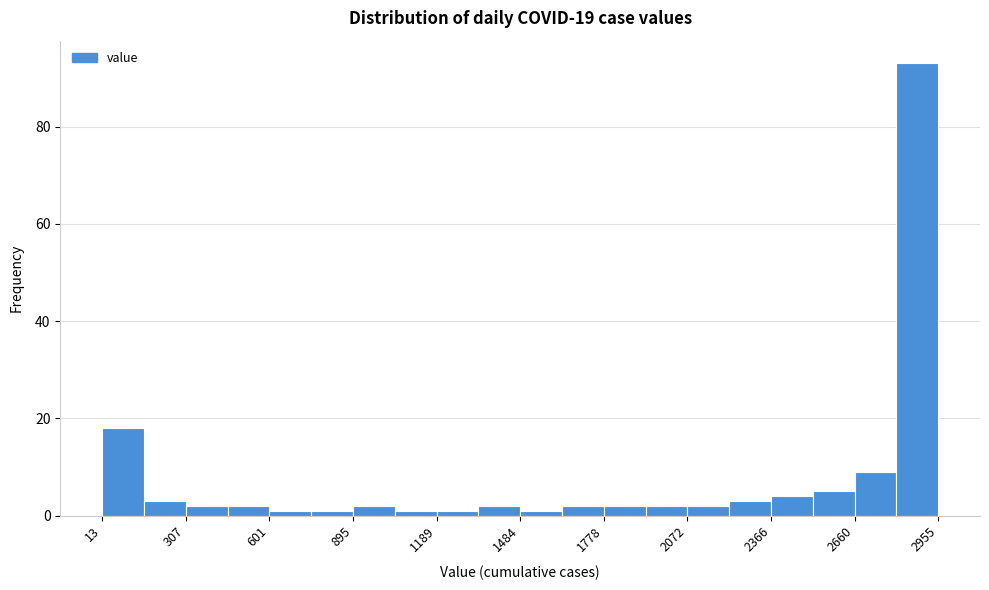

Read against the x-axis, roughly where is the centre of the tallest bar?

2900